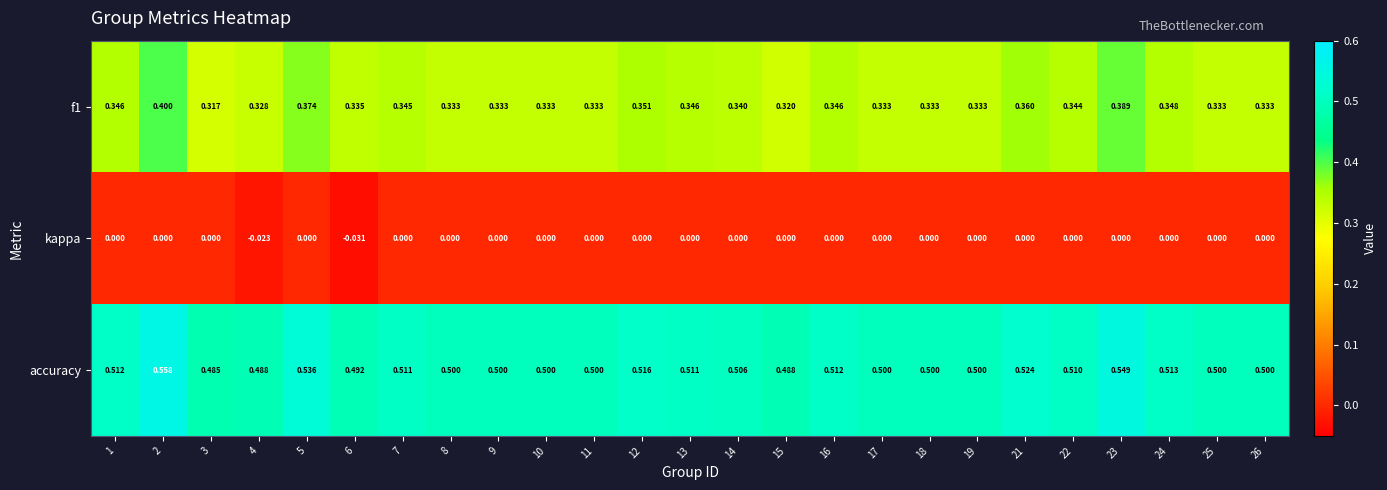

Is the value of accuracy at 16 greater than the value of f1 at 6?

Yes